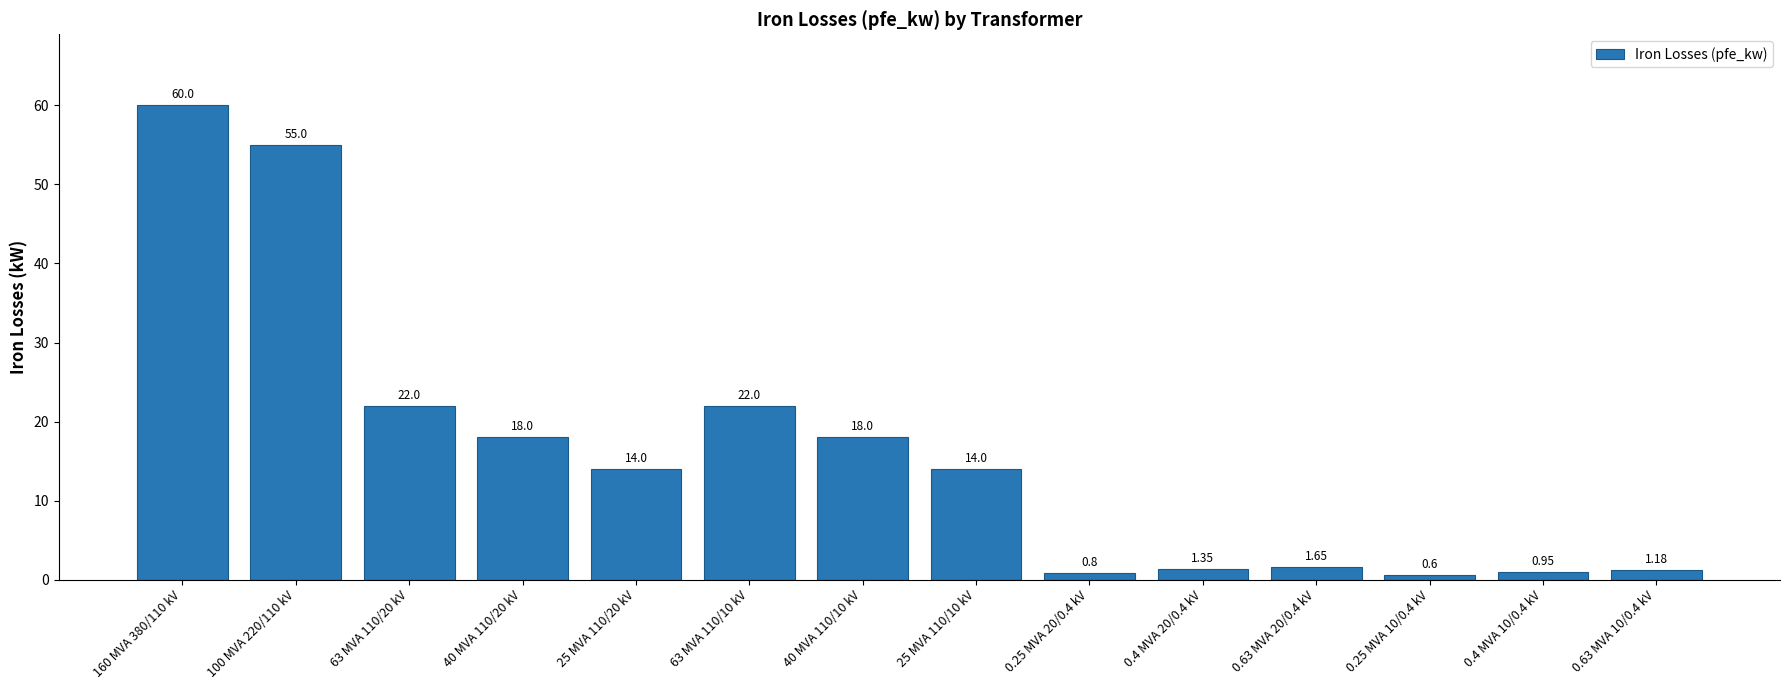

What is the ratio of the value at 25 MVA 110/20 kV to the value at 63 MVA 110/10 kV?

0.6